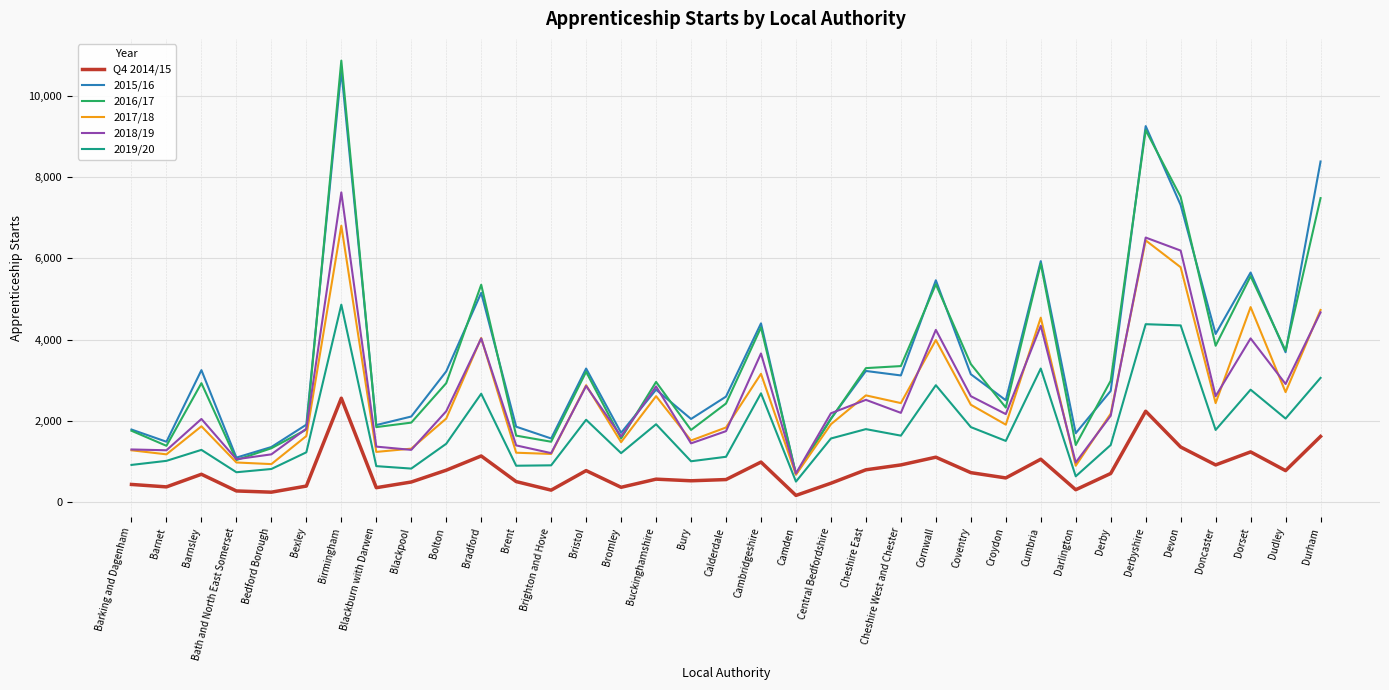

The value of 2016/17 at Derby is 2990. True or false?

True